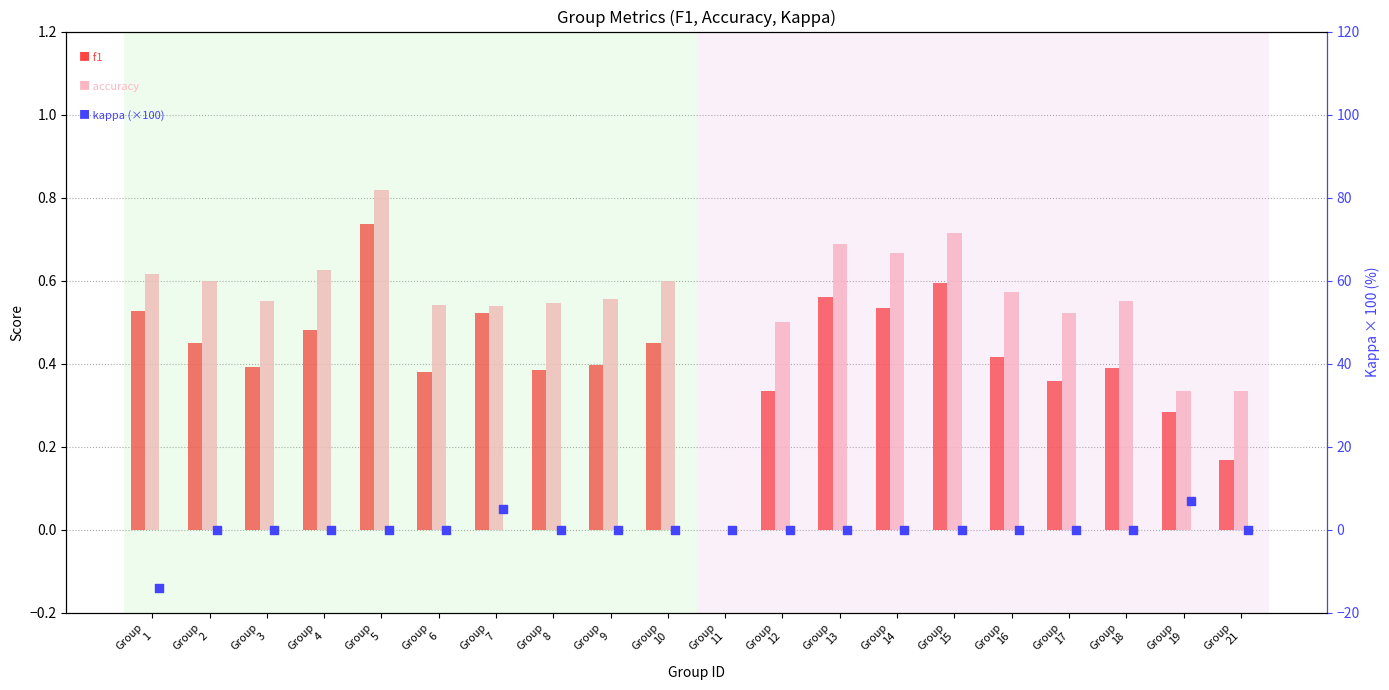

Is the value of kappa (×100) at Group
17 greater than the value of accuracy at Group
7?

No